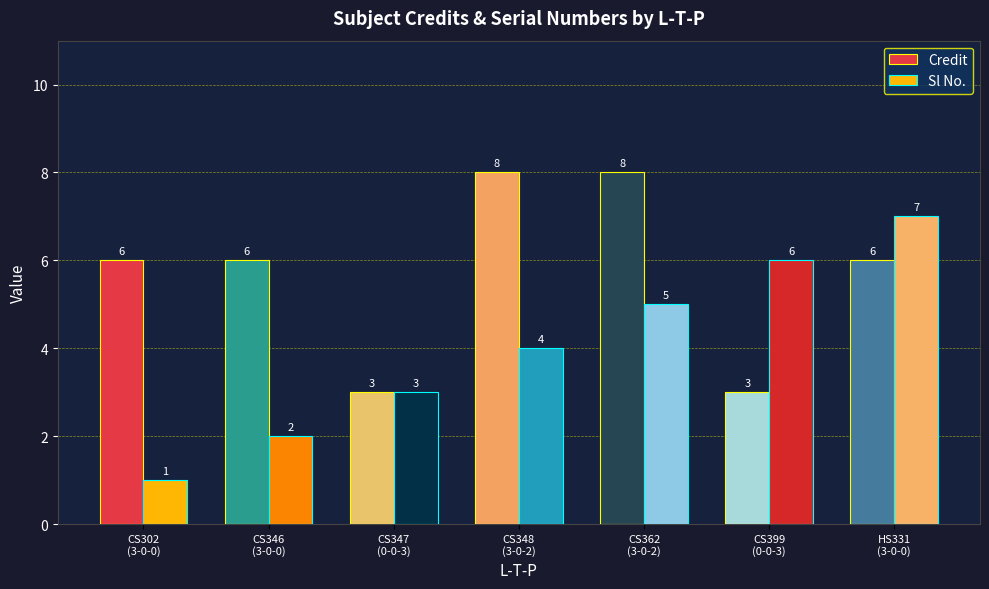

What is the label of the 3rd bar from the right?

CS362
(3-0-2)